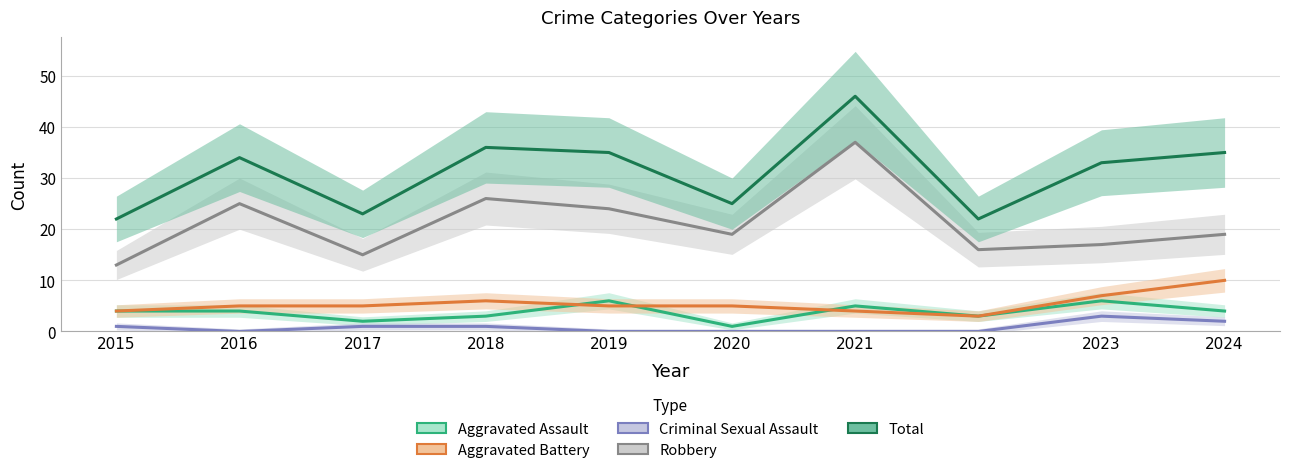

Is this an area chart (filled region under the line)?

No